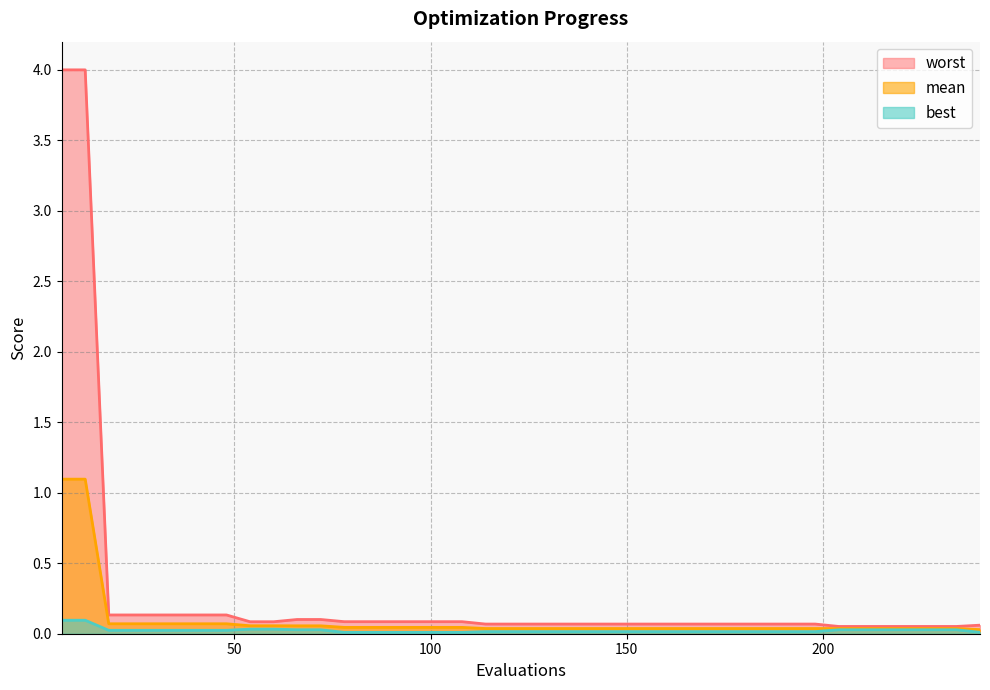

At which category is the sum across all series the highest?

6